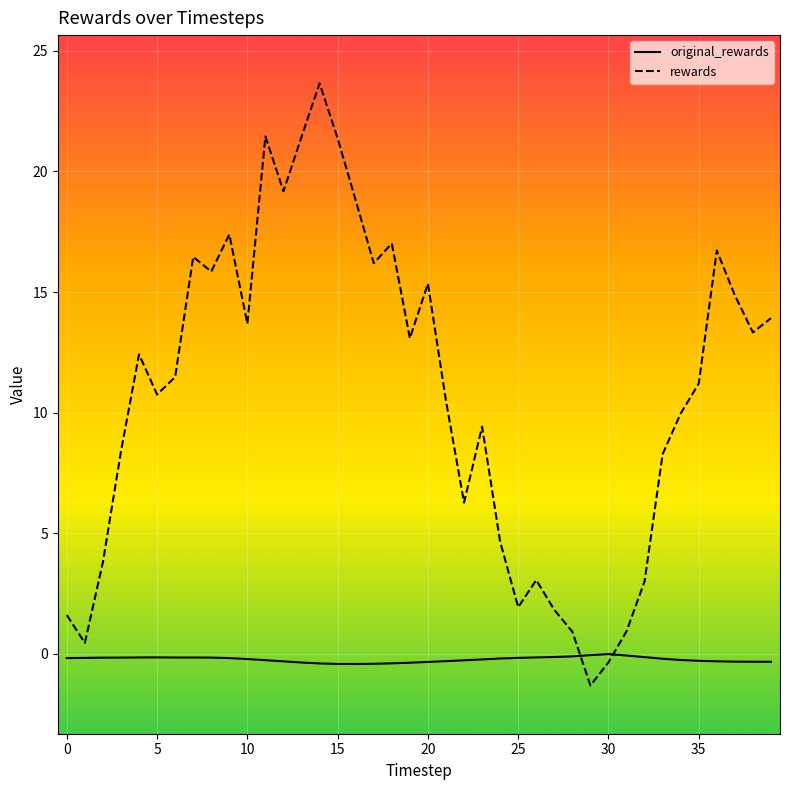

What is the maximum value shown in the chart?

23.7